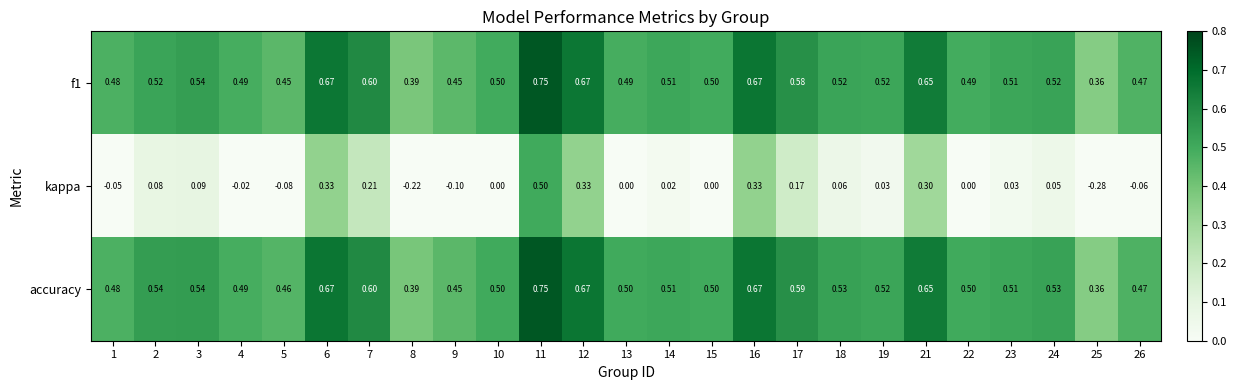

Between 14 and 18, which series saw the biggest shift?

kappa